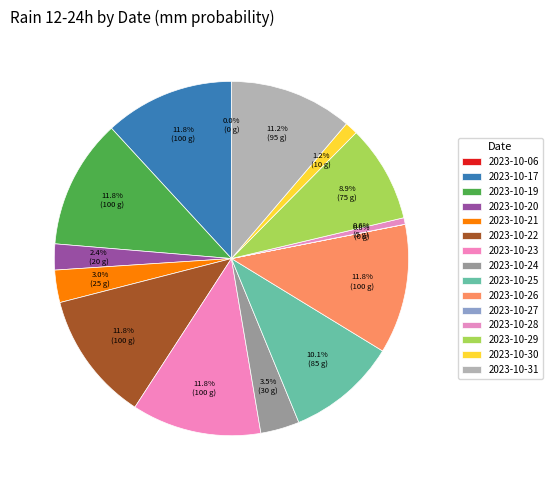

To the nearest percent, what is the difference between the largest and smallest slice percentages?

12%